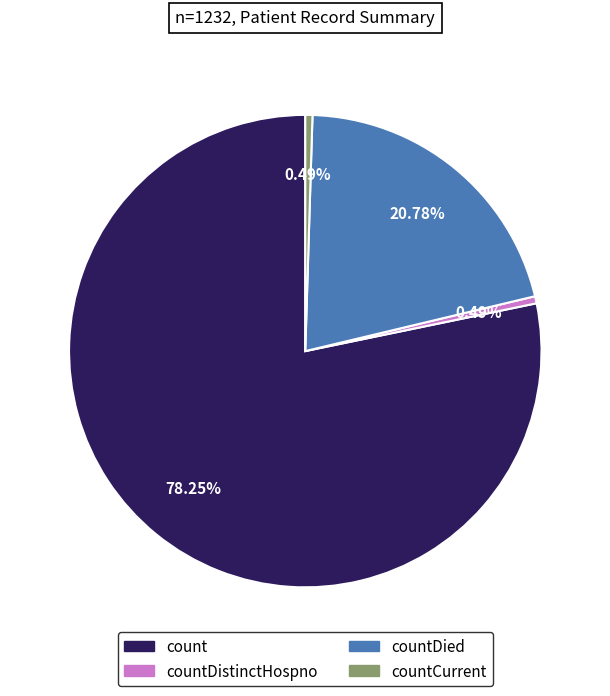

Count the number of slices in the pie.

4